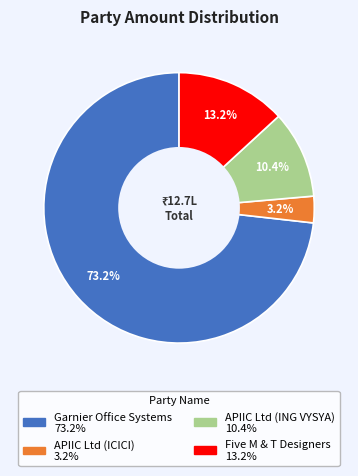

Which slice is the largest?

Garnier Office Systems